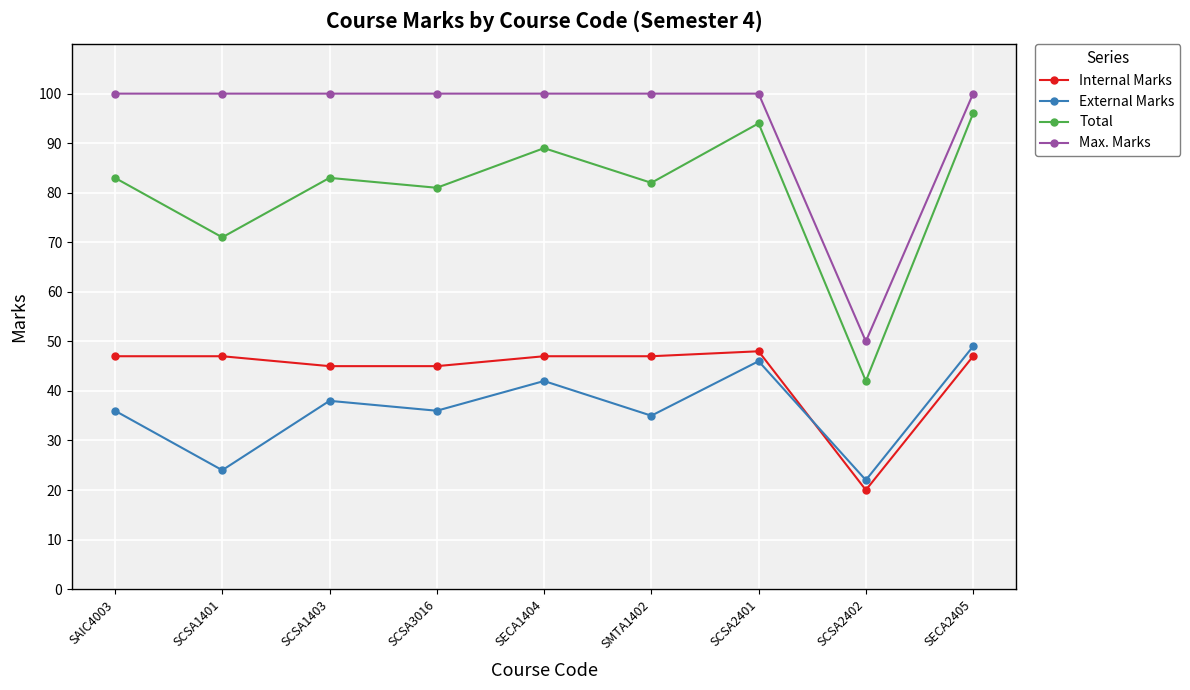

What position from the right is SECA2405?

1